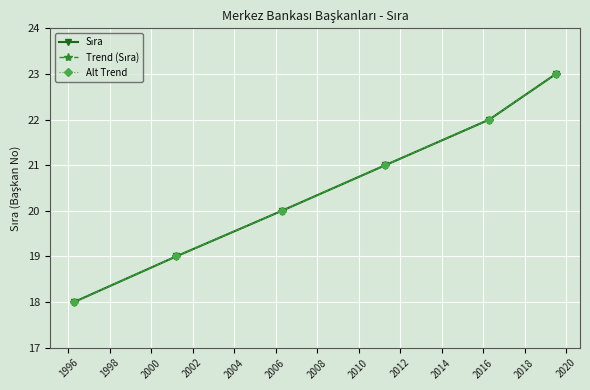

Is this an area chart (filled region under the line)?

No